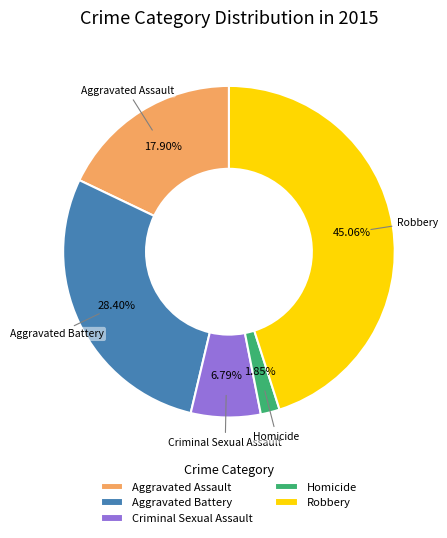

What percentage is the Homicide slice, to the nearest percent?

2%